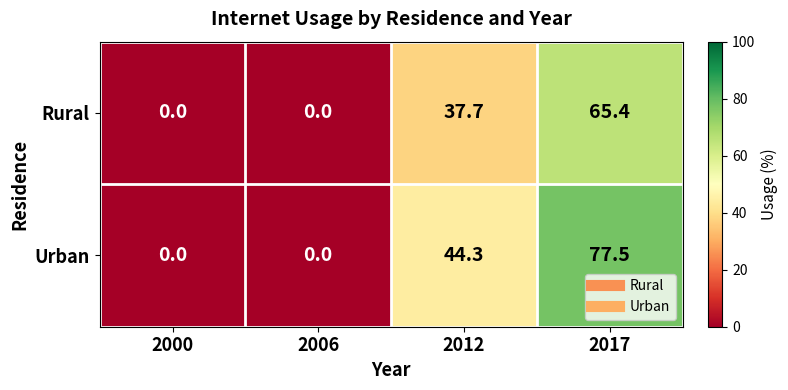

Reading right to left, list all the values displayed in this chart.

Rural: 2017=65.4	2012=37.7	2006=0.0	2000=0.0
Urban: 2017=77.5	2012=44.3	2006=0.0	2000=0.0